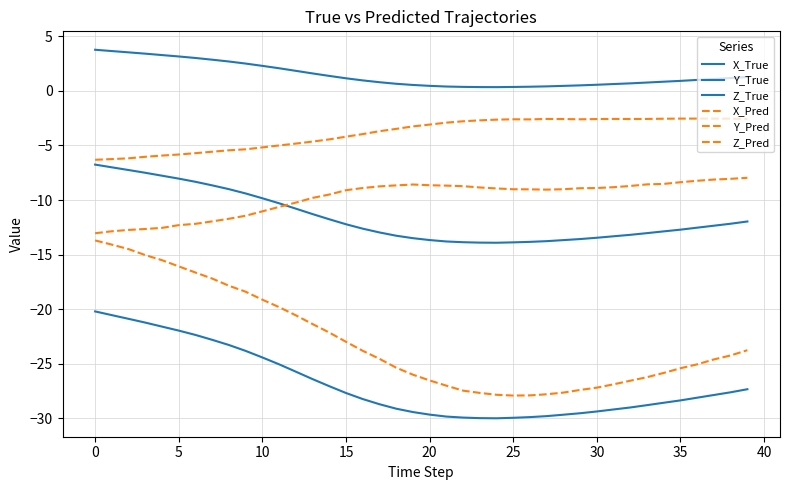

How many lines are shown in the chart?

6